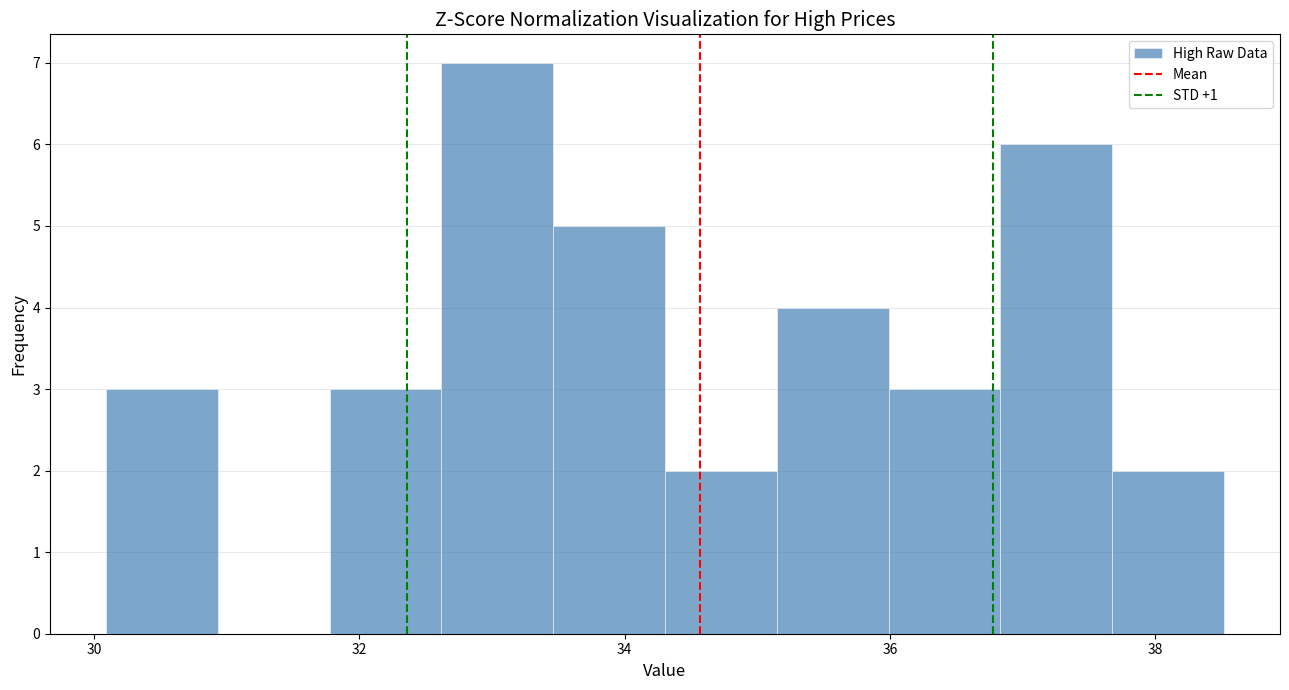

Reading left to right, transcribe this chart: for each bar, give the range it covers on the x-axis and its height. Neither the bar edges nor the heights are printed on the chart, so give them approximately, as read against the axes.

30.0 to 31.0: 3
31.0 to 31.8: 0
31.8 to 32.6: 3
32.6 to 33.4: 7
33.4 to 34.4: 5
34.4 to 35.2: 2
35.2 to 36.0: 4
36.0 to 36.8: 3
36.8 to 37.6: 6
37.6 to 38.6: 2